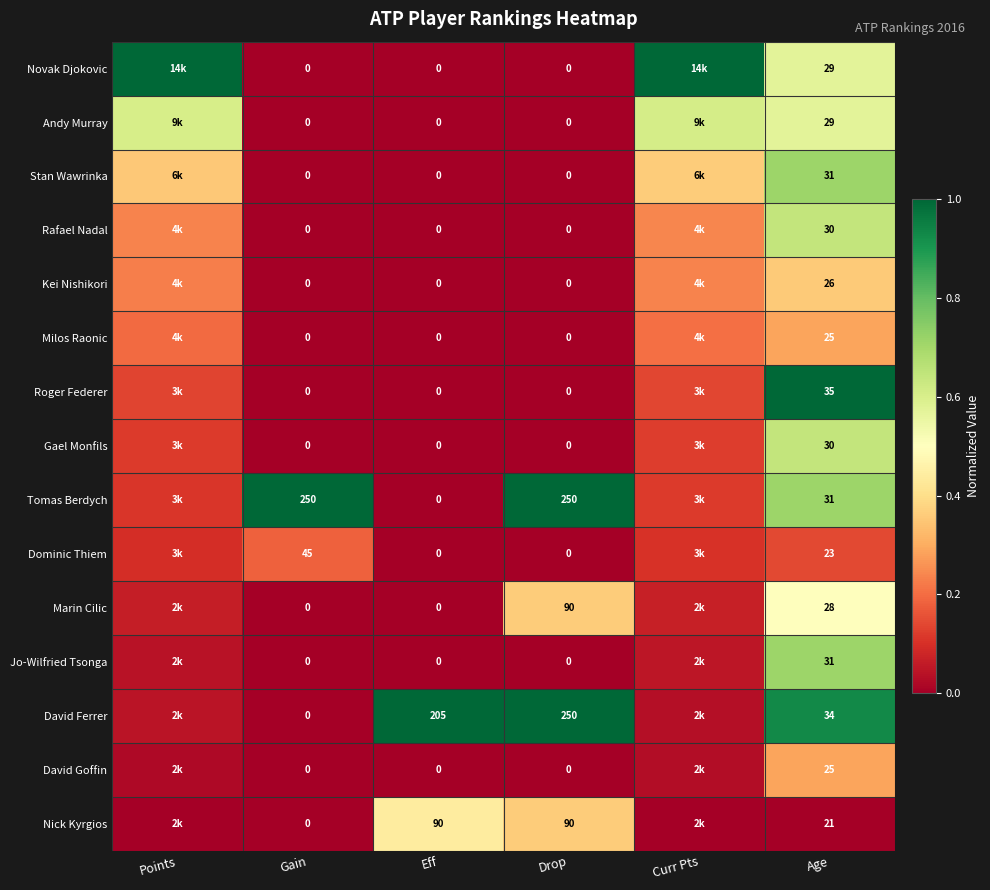

Which series changed the most between Gain and Eff?

Tomas Berdych